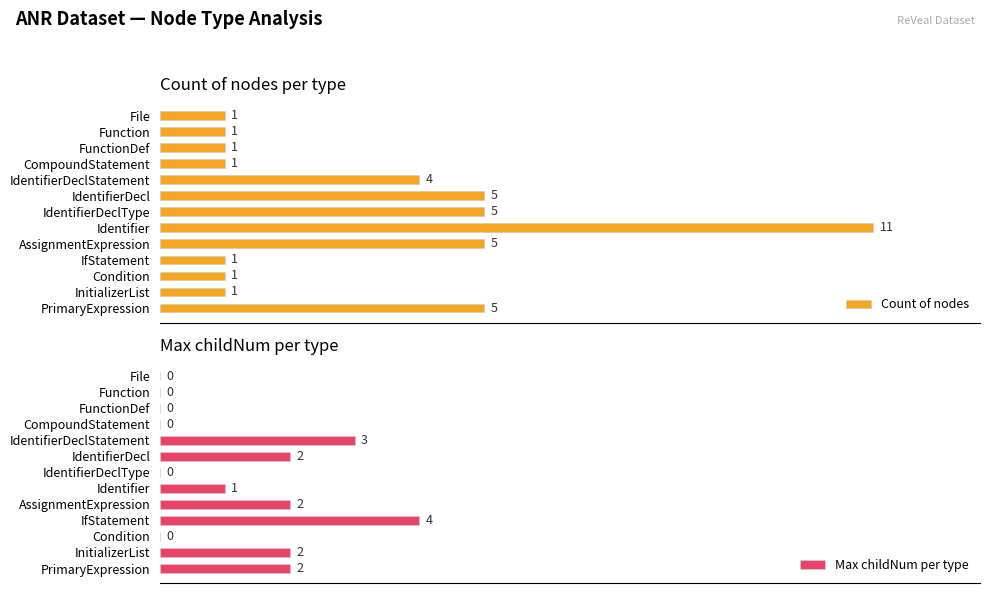

What is the spread (max minus min) of values at IdentifierDeclType?

5